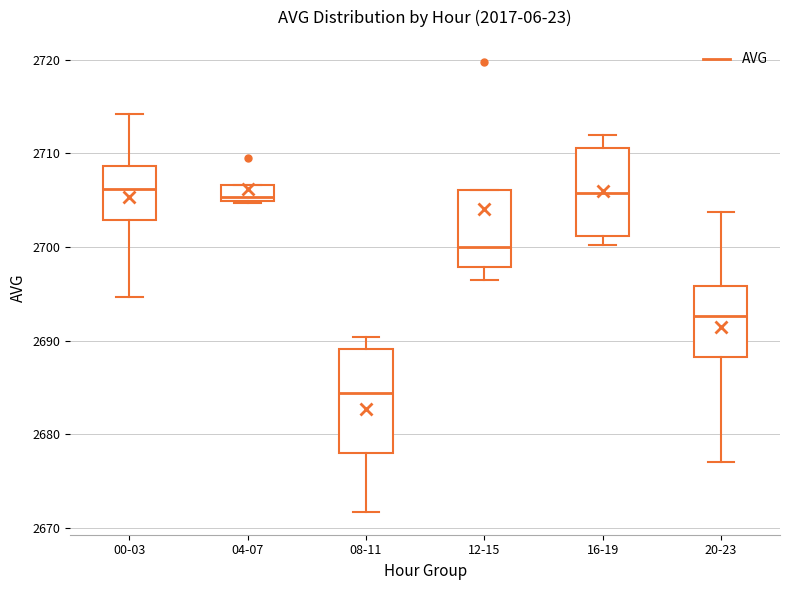

Which box is the tallest, from its lower edge to its upper edge?

08-11